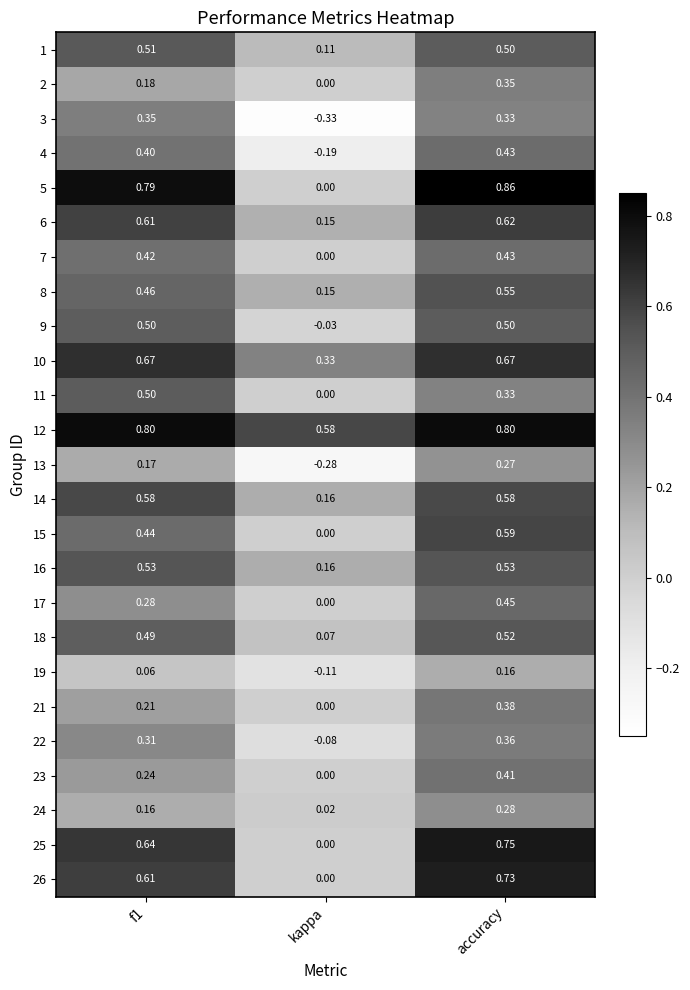

At which label is 3 closest to 0?

kappa